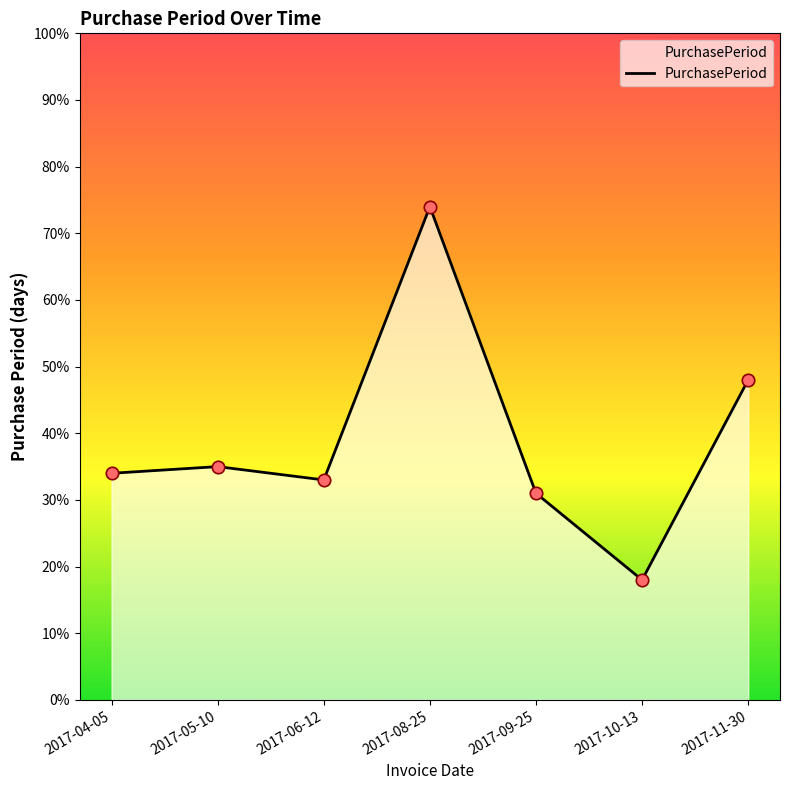

Which has a higher value, 2017-10-13 or 2017-09-25?

2017-09-25